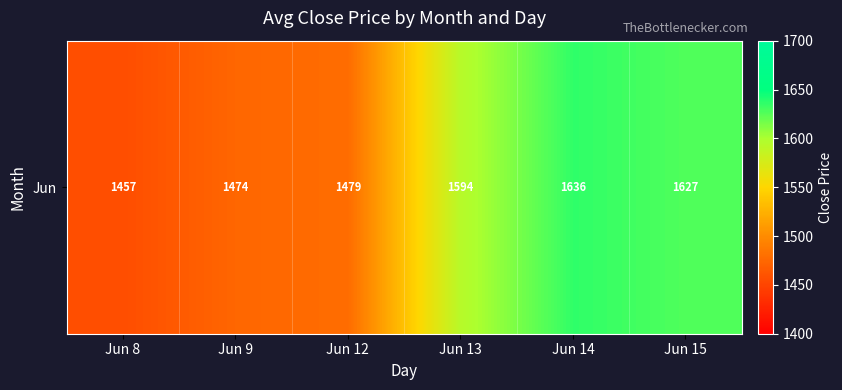

At which category does the chart reach its minimum across all series?

Jun 8